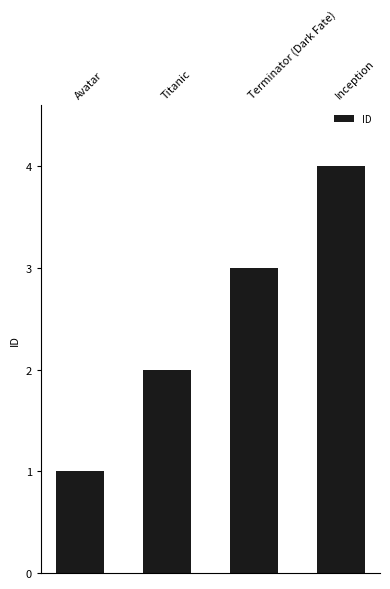

True or false: the data shows 2 at Avatar.

False